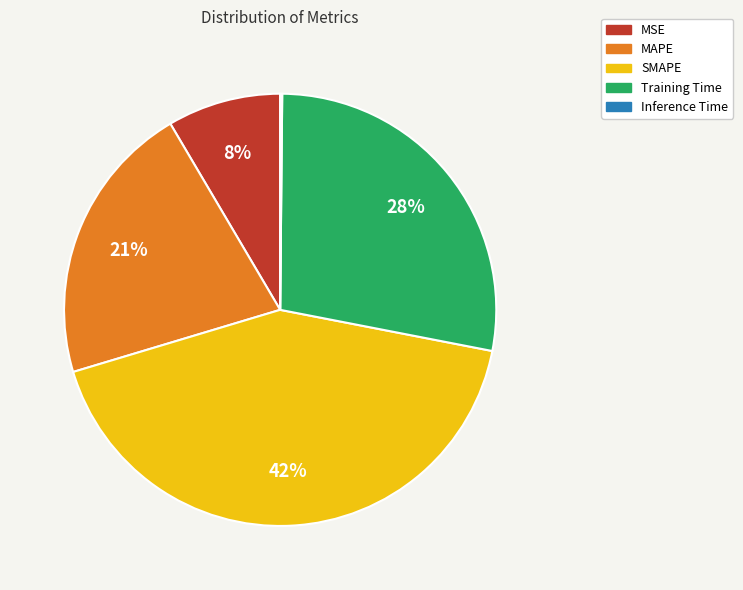

True or false: MAPE accounts for 21% of the total.

True